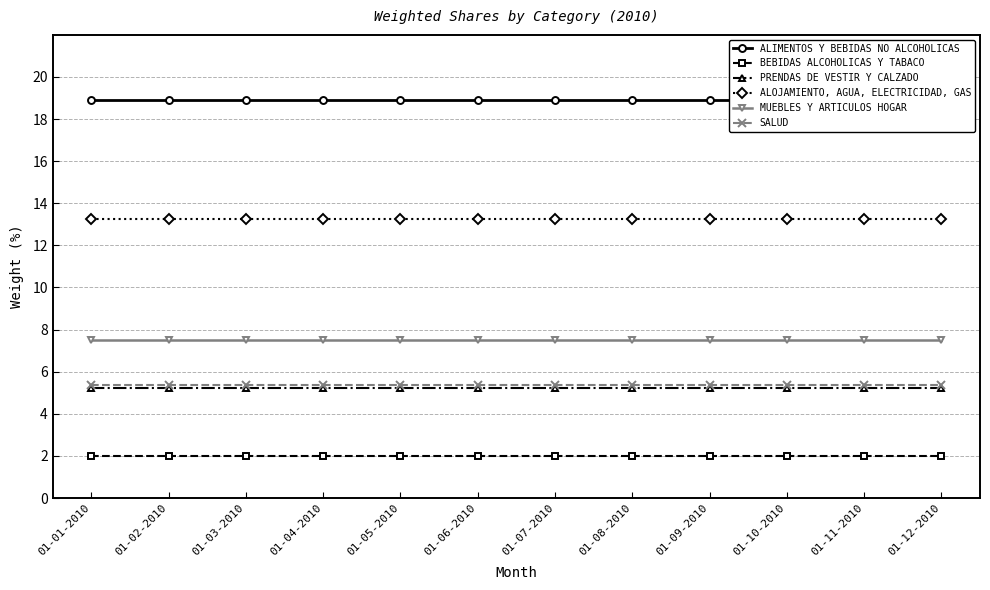

What is the spread (max minus min) of values at 01-01-2010?

16.9